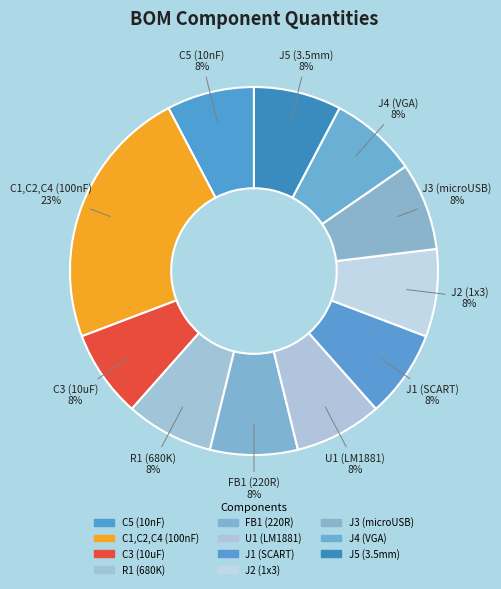

What percentage is the C3 (10uF) slice, to the nearest percent?

8%